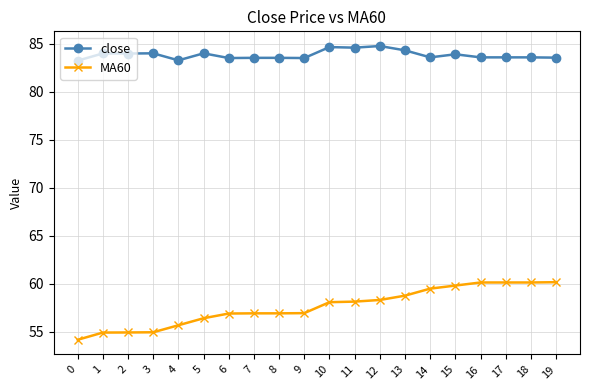

At 1, list the series in order from largest to smallest.

close, MA60